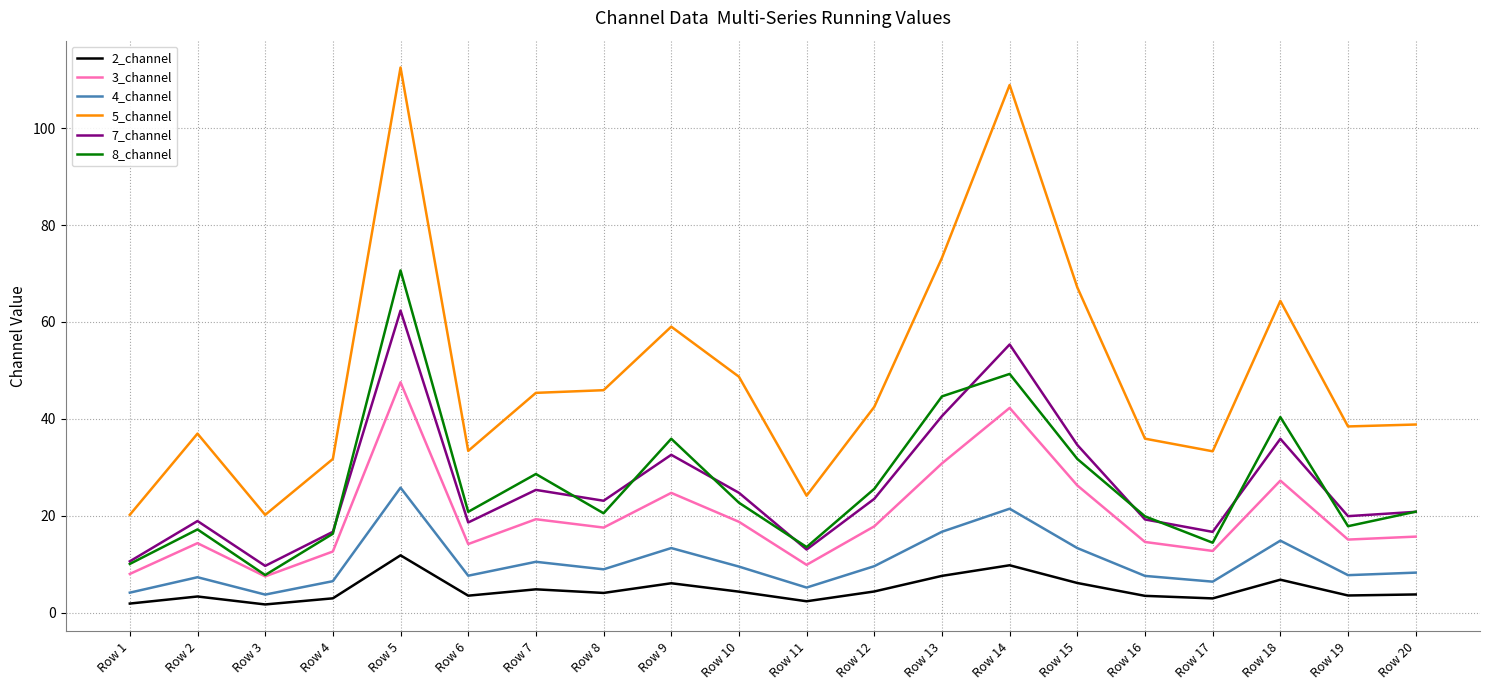

Which series has the widest spread of values?

5_channel